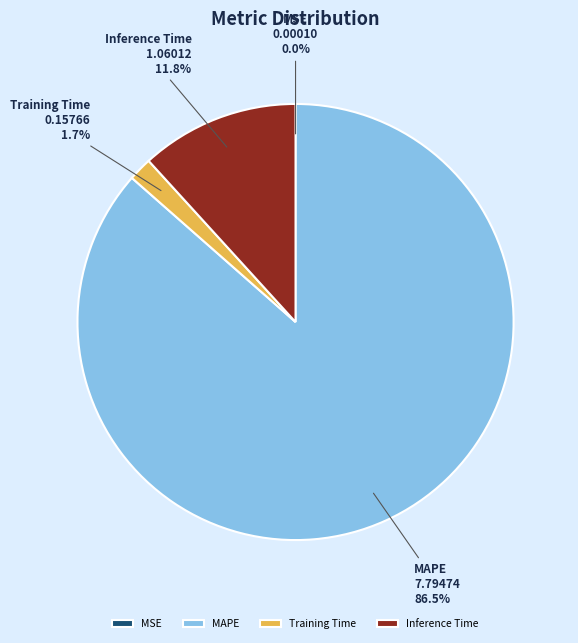

Does any single category account for the majority?

Yes